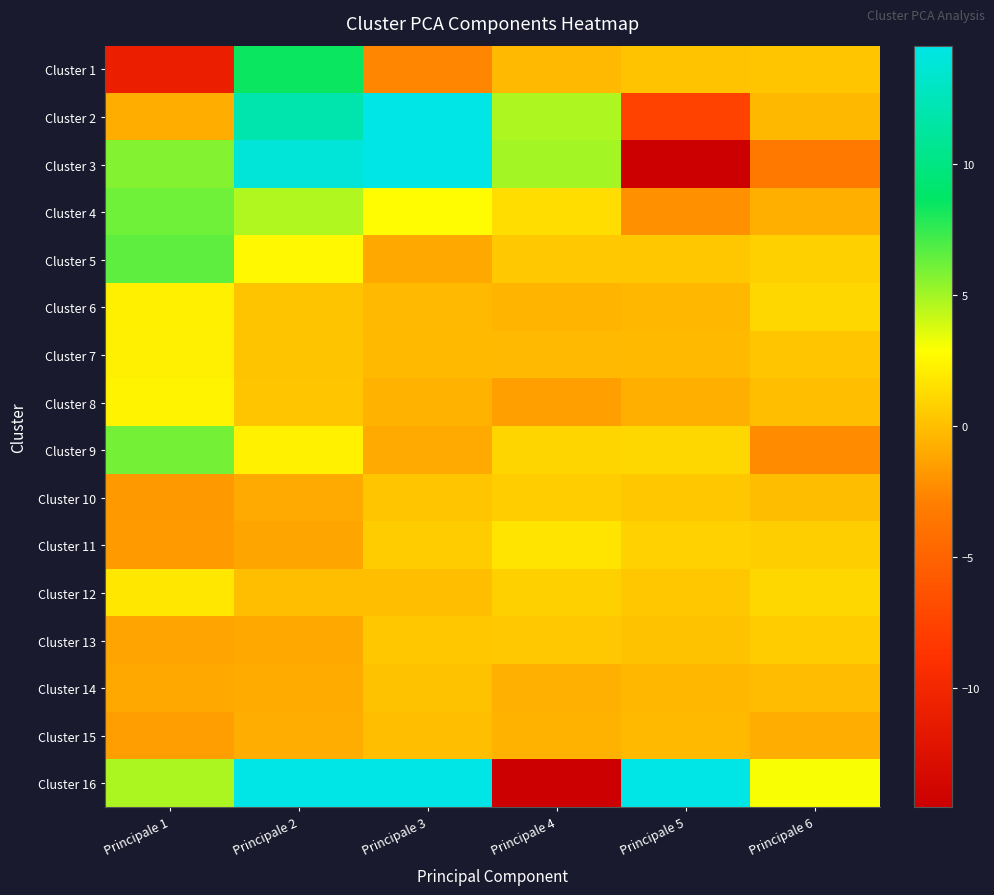

Which category has the lowest value across all series?

Principale 4